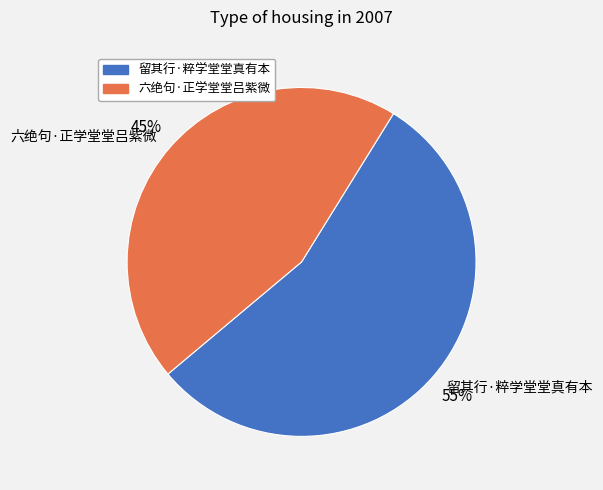

Which slice is the largest?

留其行·粹学堂堂真有本